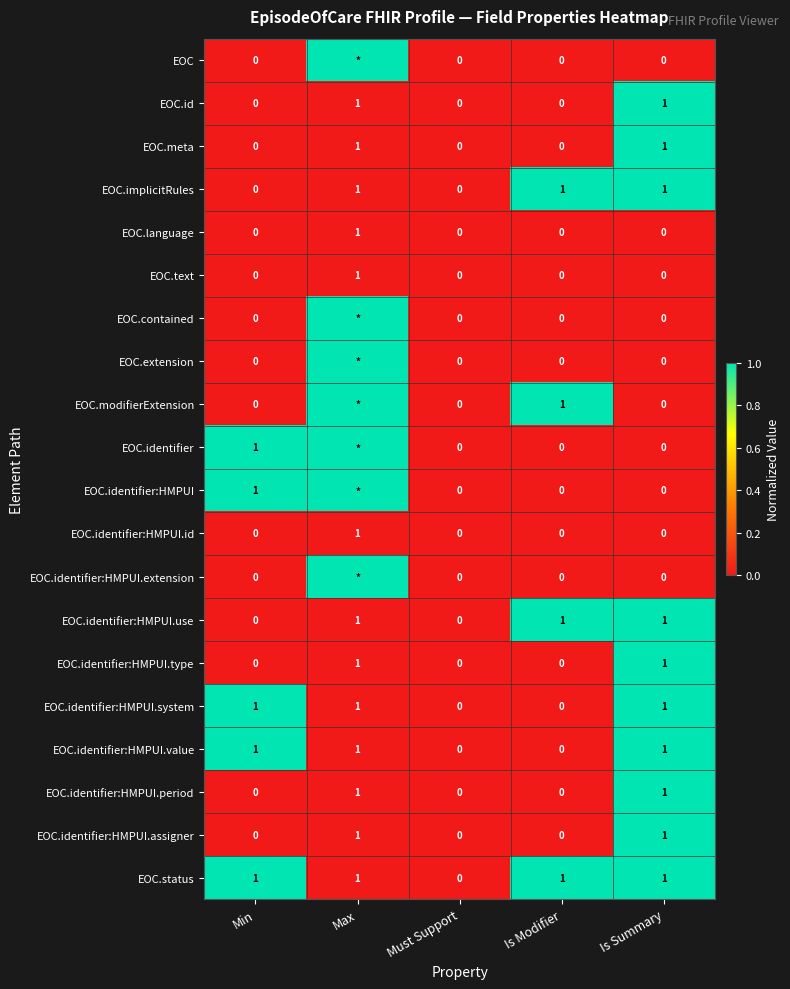

How many EOC.identifier:HMPUI.id values are between 0 and 1?

5